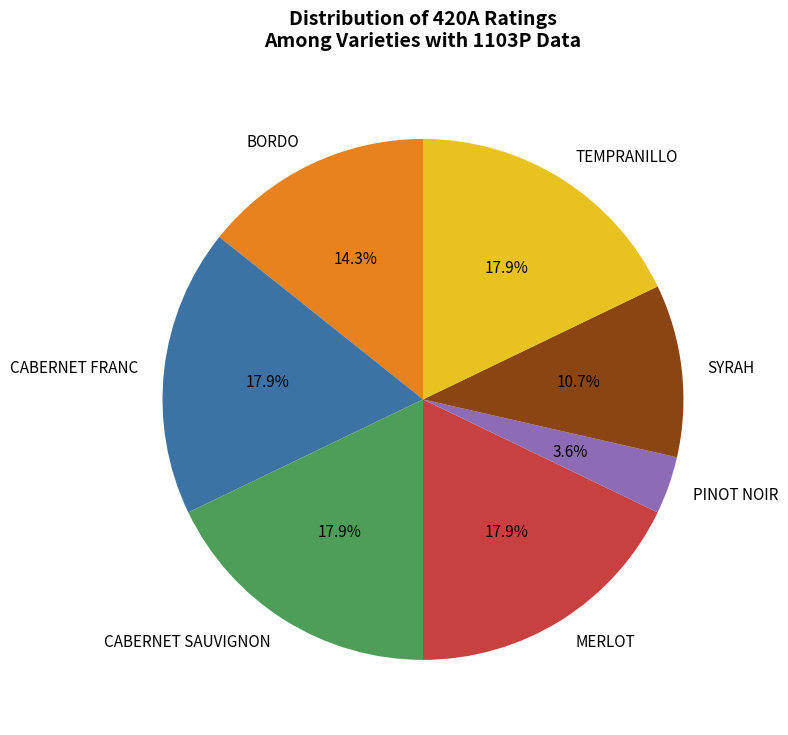

Which slice is the smallest?

PINOT NOIR